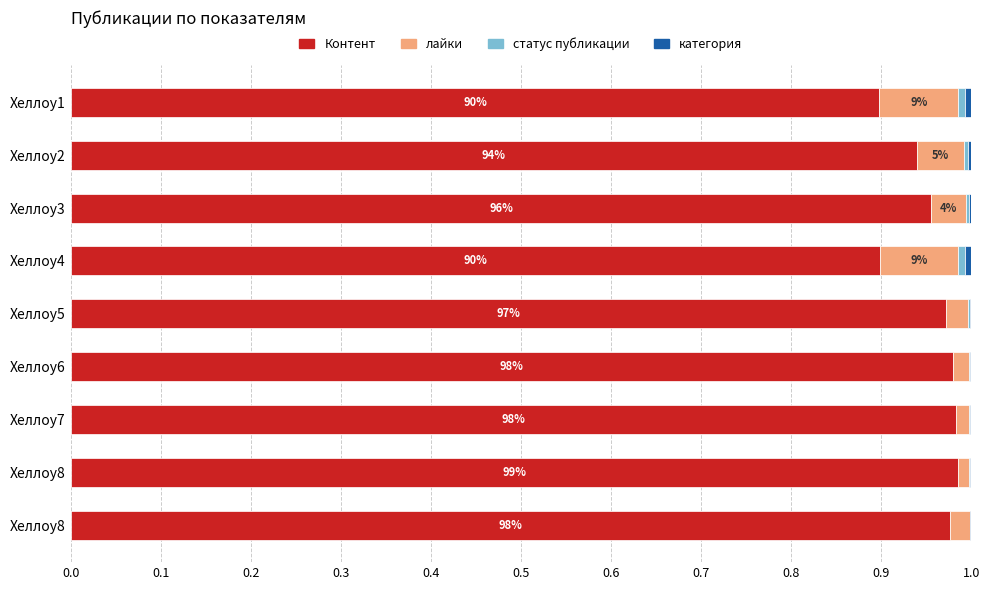

Reading right to left, what are all the values shown in this chart?

Контент: 1.0	1.0	1.0	1.0	1.0	0.9	1.0	0.9	0.9
лайки: 0.0	0.0	0.0	0.0	0.0	0.1	0.0	0.1	0.1
статус публикации: 0.0	0.0	0.0	0.0	0.0	0.0	0.0	0.0	0.0
категория: 0.0	0.0	0.0	0.0	0.0	0.0	0.0	0.0	0.0